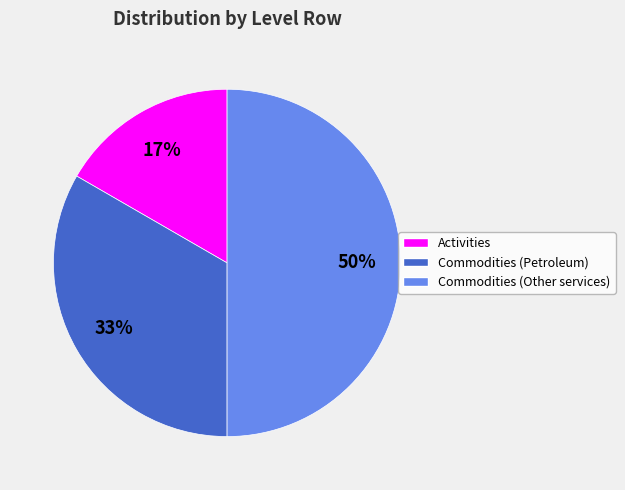

To the nearest percent, what is the average slice percentage?

33%